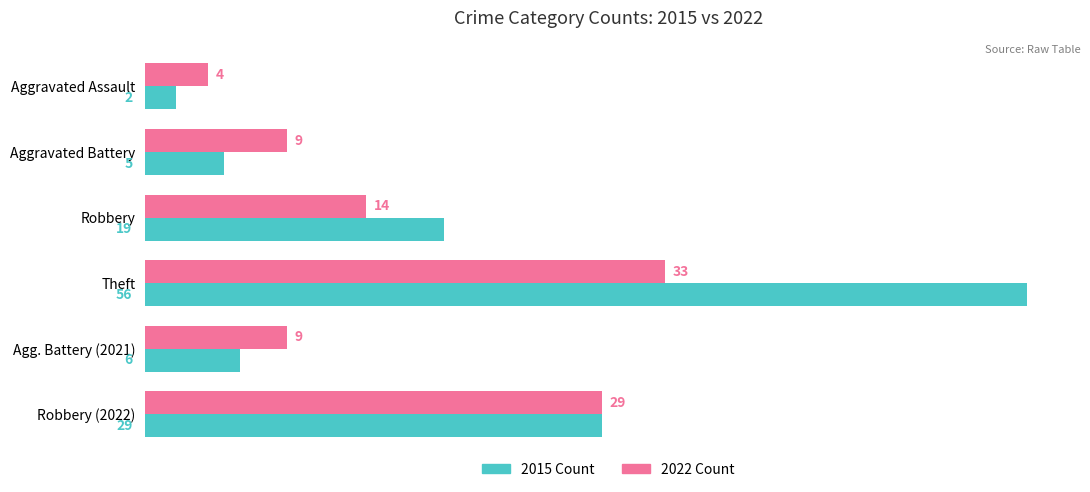

How many values in the 2015 Count series are below 19?

3